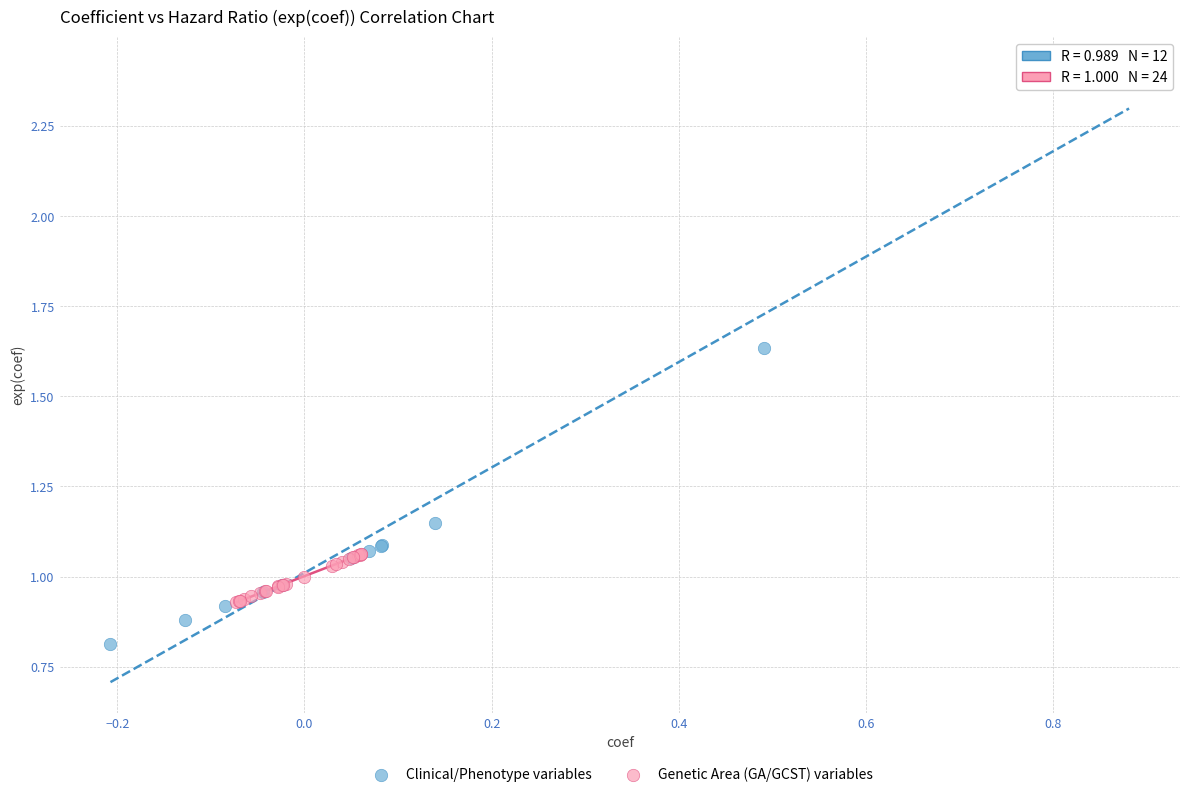

Which series reaches the maximum Y coordinate?

Clinical/Phenotype variables